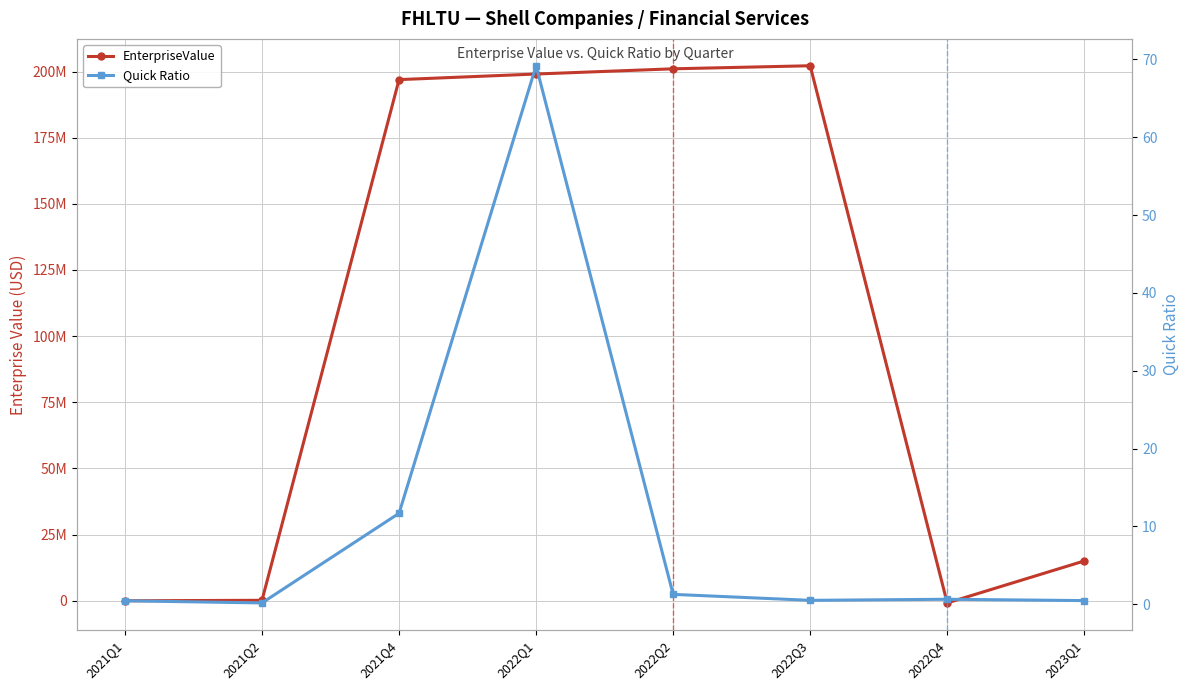

At which category is the sum across all series the highest?

2022Q3